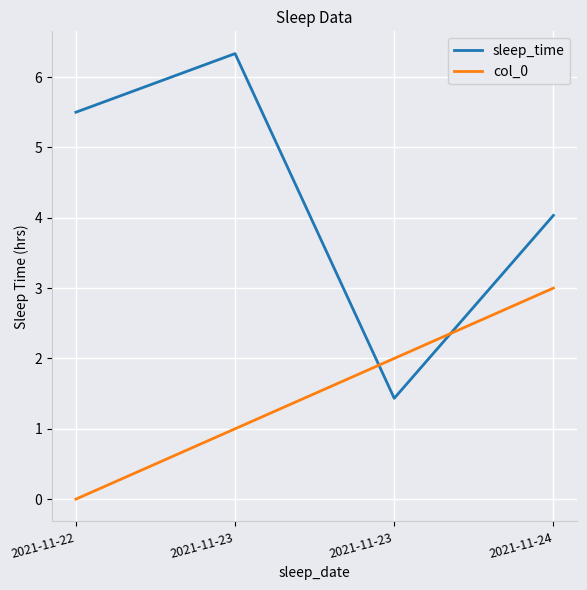

At which label does col_0 first exceed 2?

2021-11-24